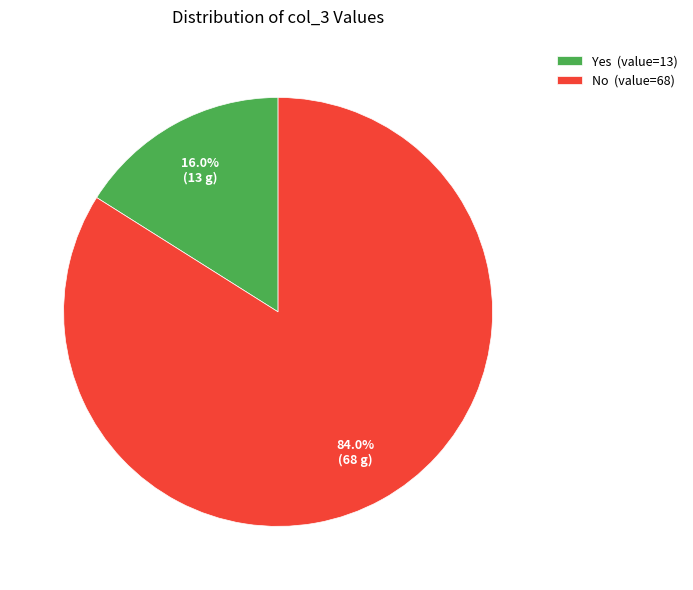

Which slice represents more than half of the pie?

No (value=68)